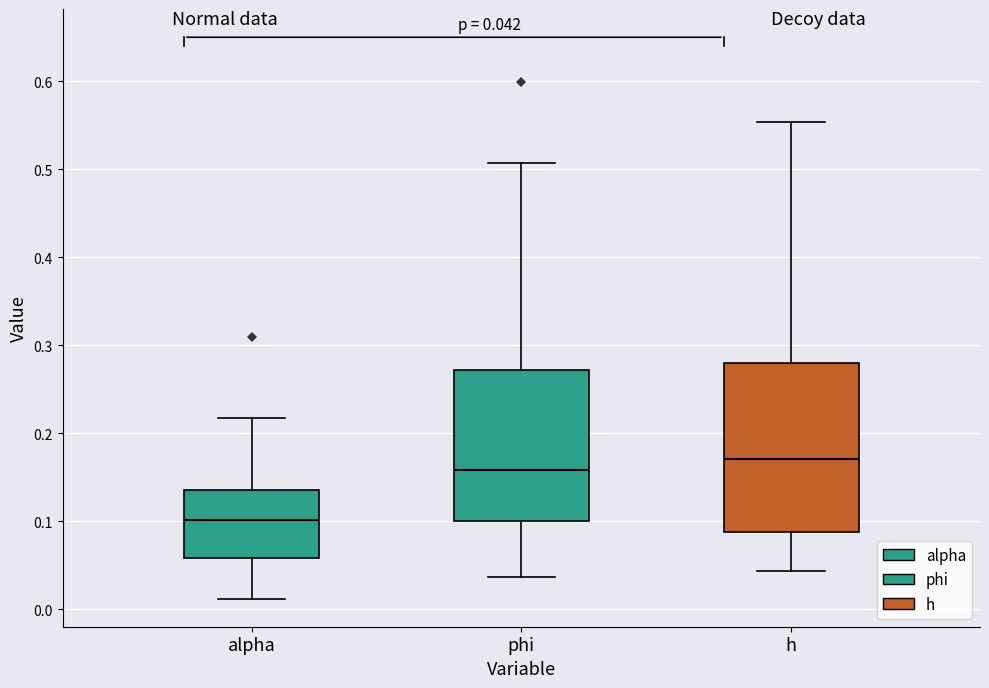

Which box is the tallest, from its lower edge to its upper edge?

h